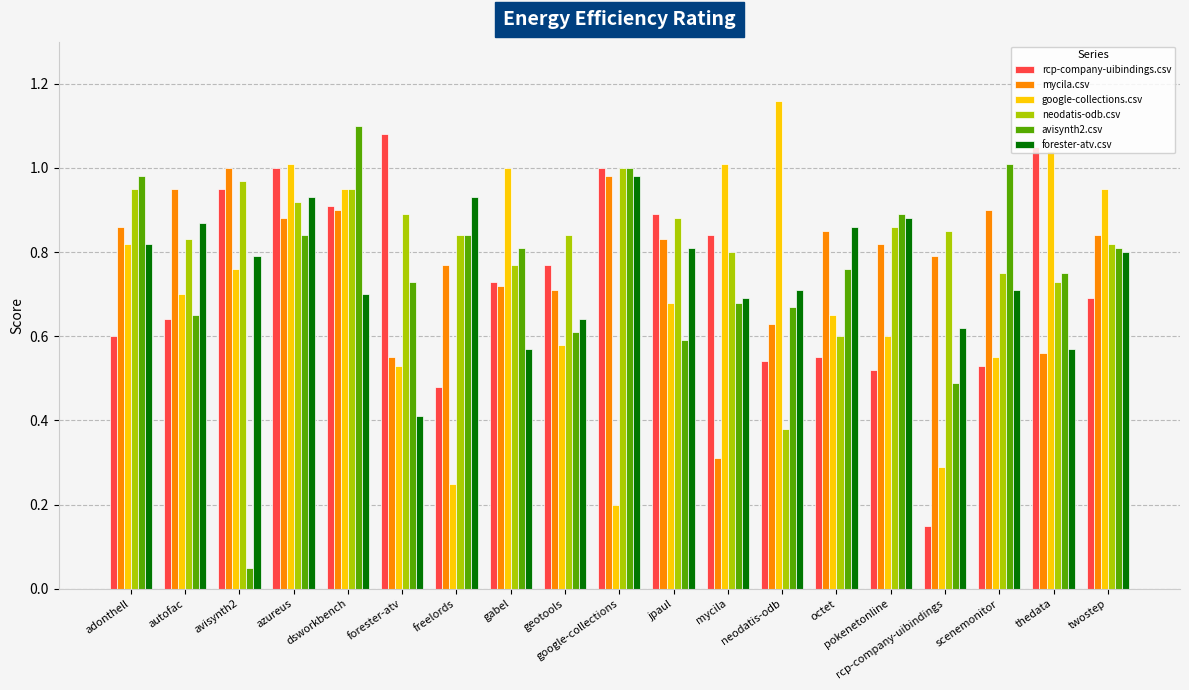

Which series has the largest range (max minus min)?

avisynth2.csv